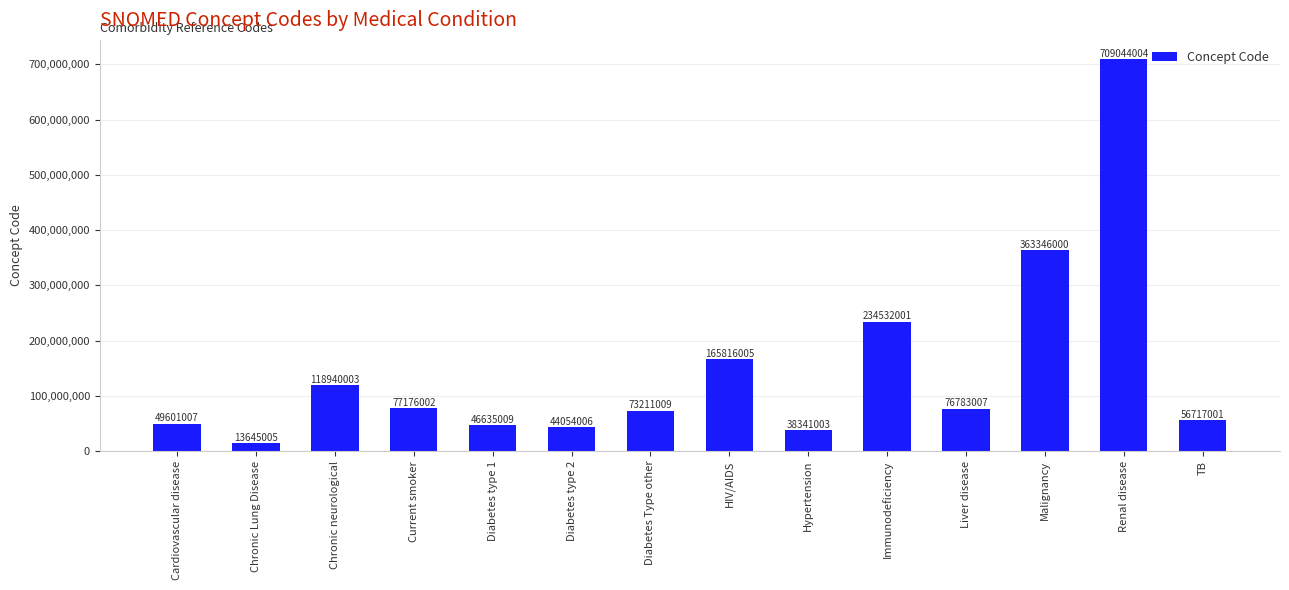

What is the value of the 9th bar from the left?

38341003